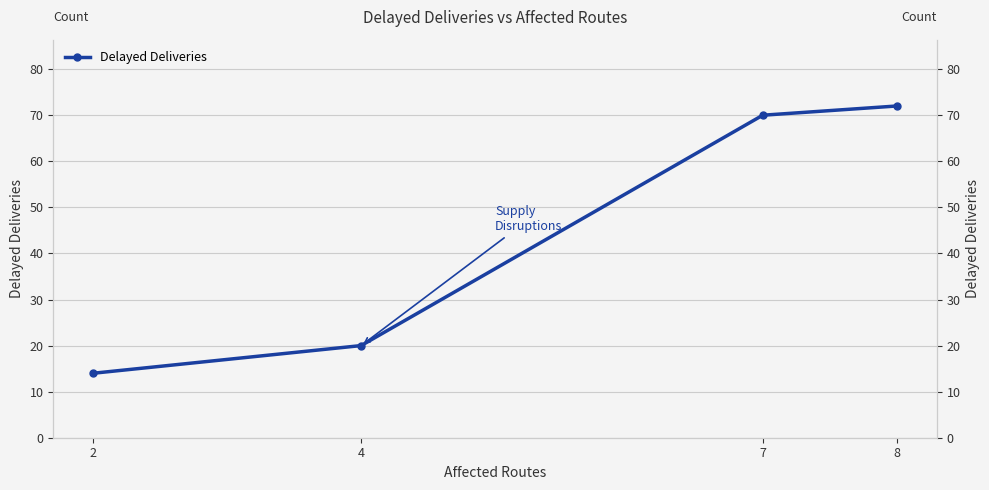

How many data points are less than 70?

2